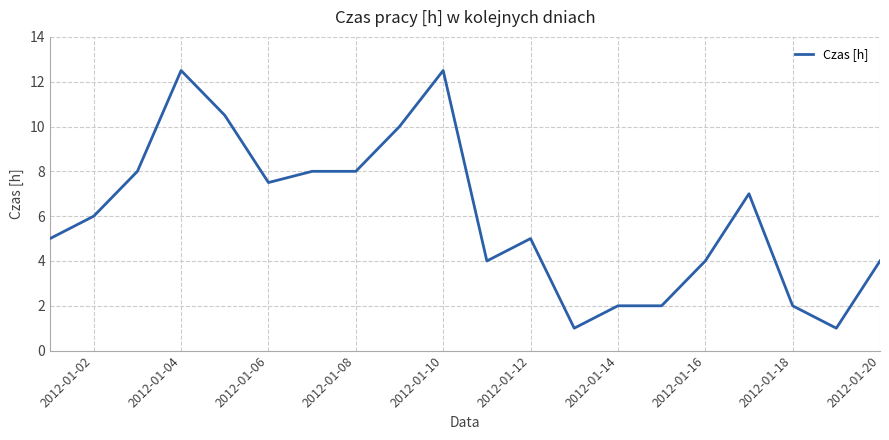

What is the minimum value shown in the chart?

1.0